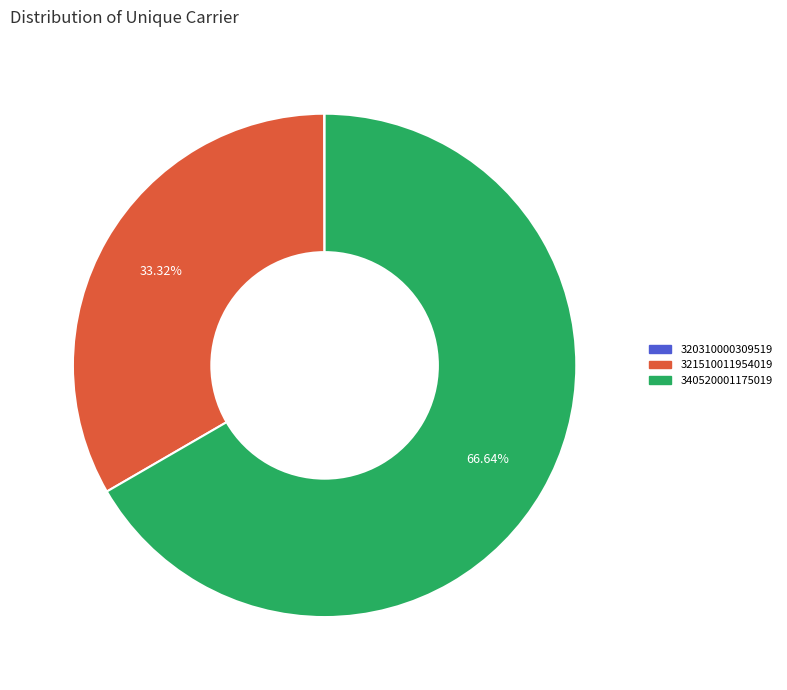

To the nearest percent, what portion does 321510011954019 represent?

33%